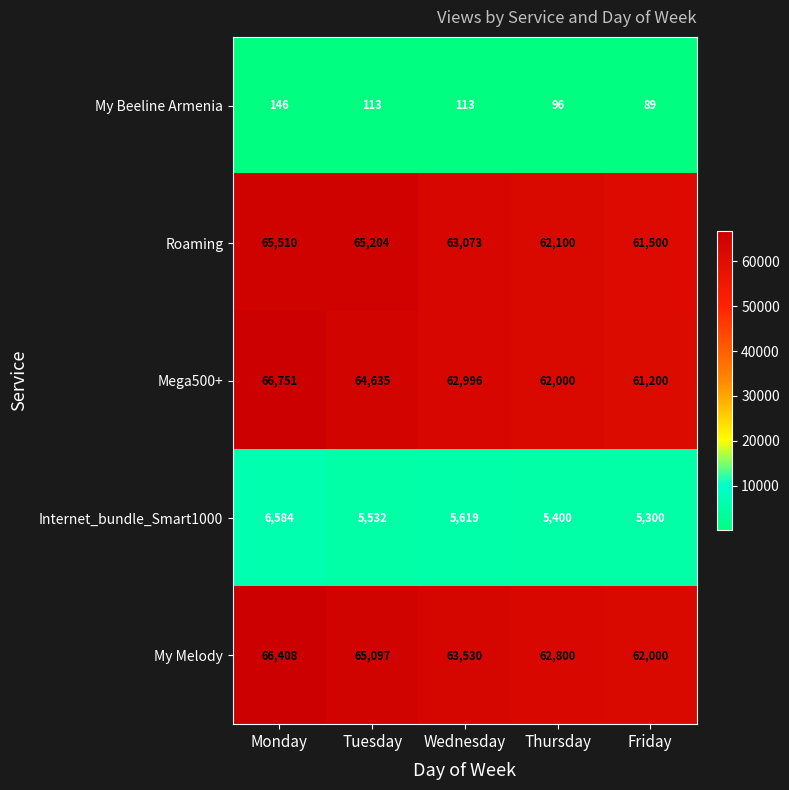

List the labels in order of Mega500+ value, largest first.

Monday, Tuesday, Wednesday, Thursday, Friday